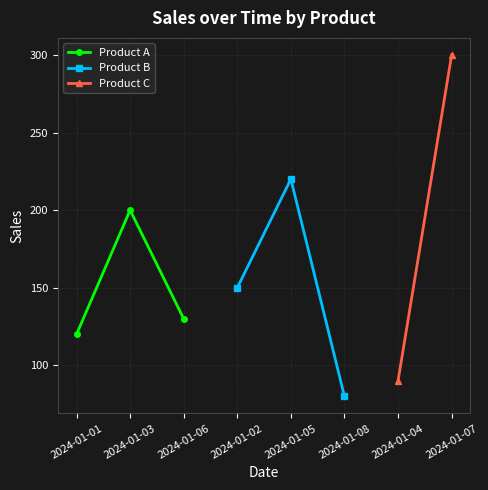

The value of Product A at 2024-01-06 is 212. True or false?

False